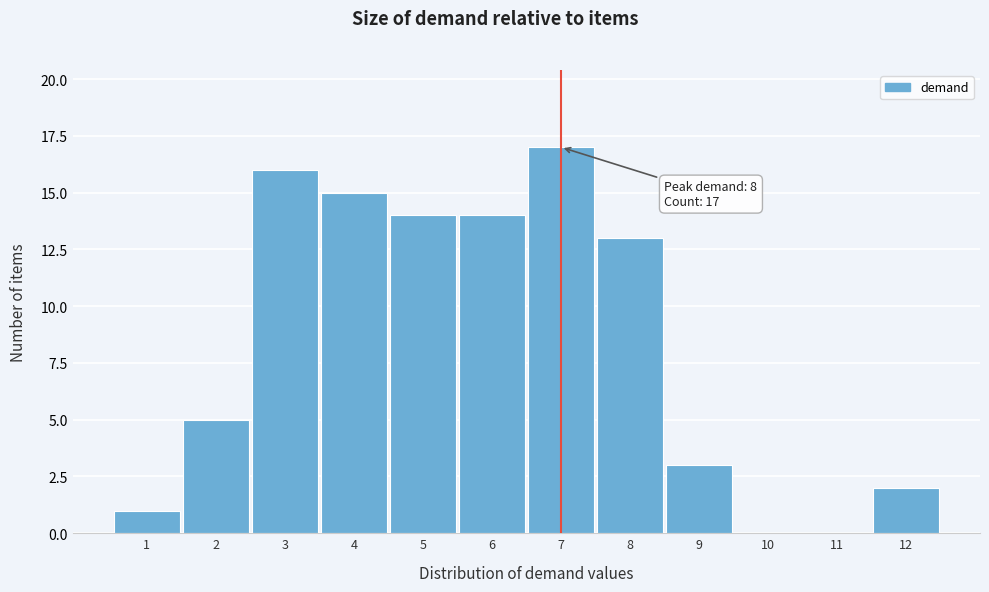

Reading right to left, extract all data points from this chart.

12=2	11=0	10=0	9=3	8=13	7=17	6=14	5=14	4=15	3=16	2=5	1=1